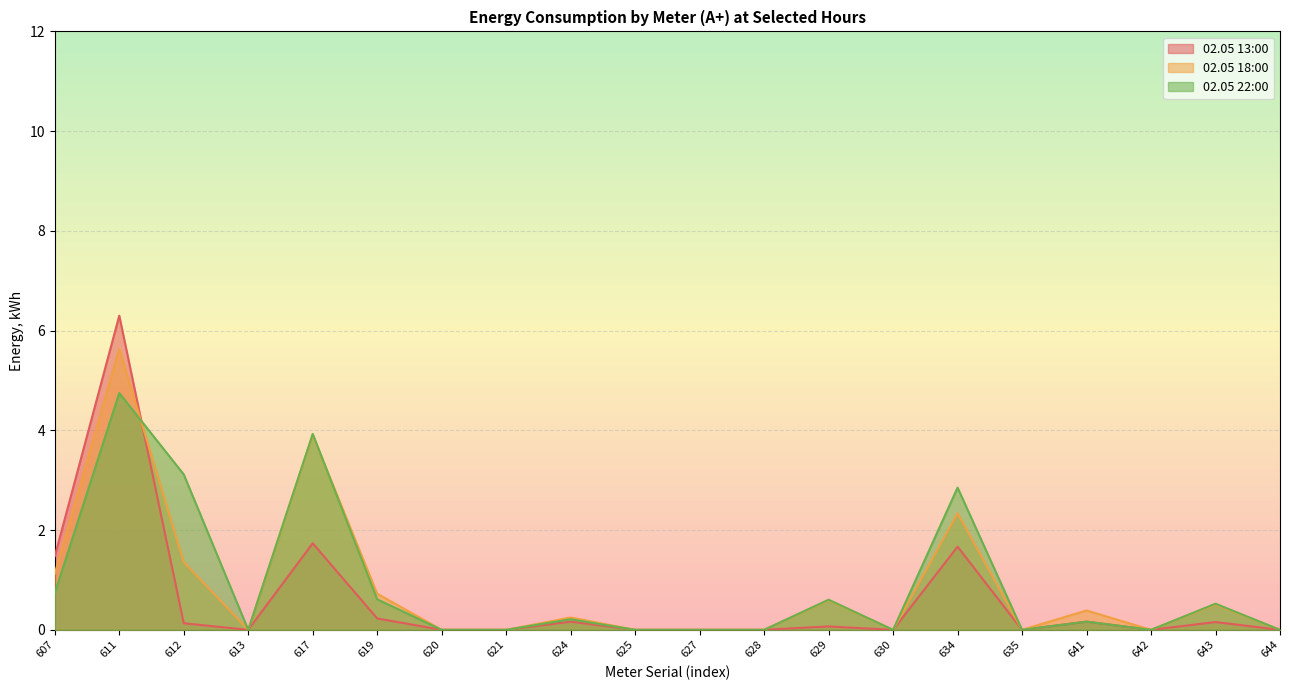

What is the spread (max minus min) of values at 619?

0.5